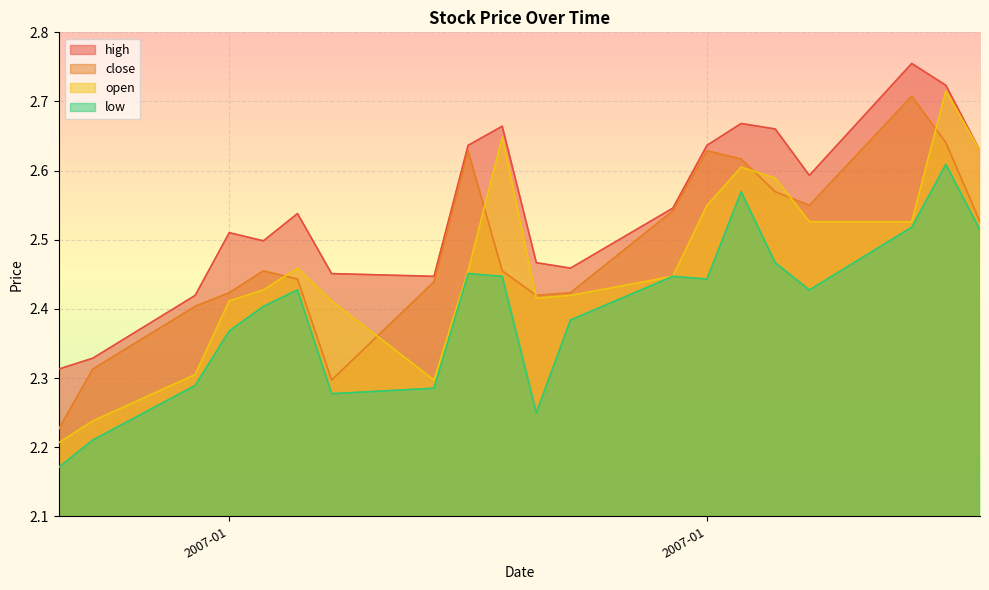

What is the maximum value shown in the chart?

2.8